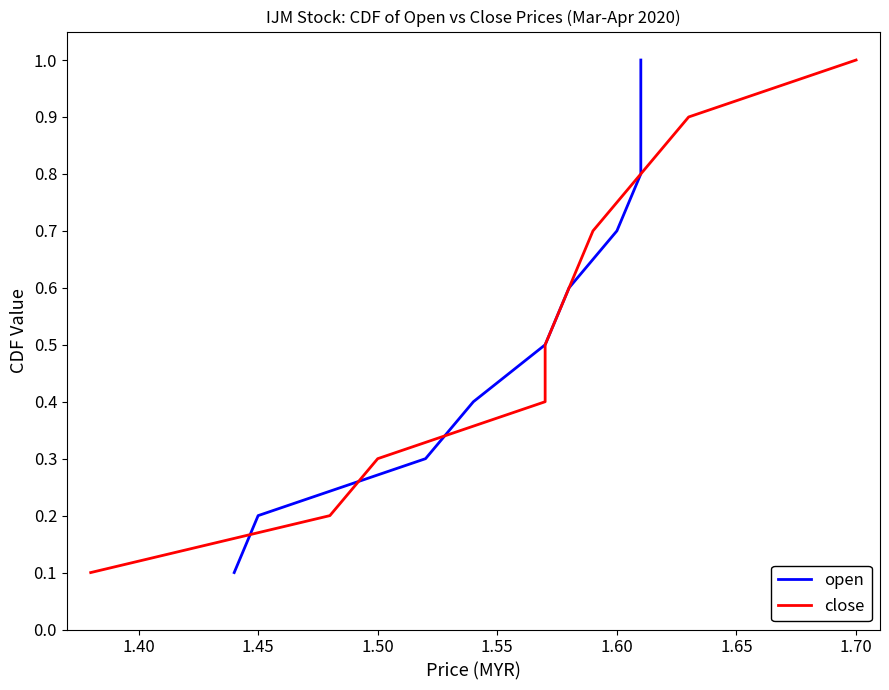

What are all the series names shown in the legend?

open, close